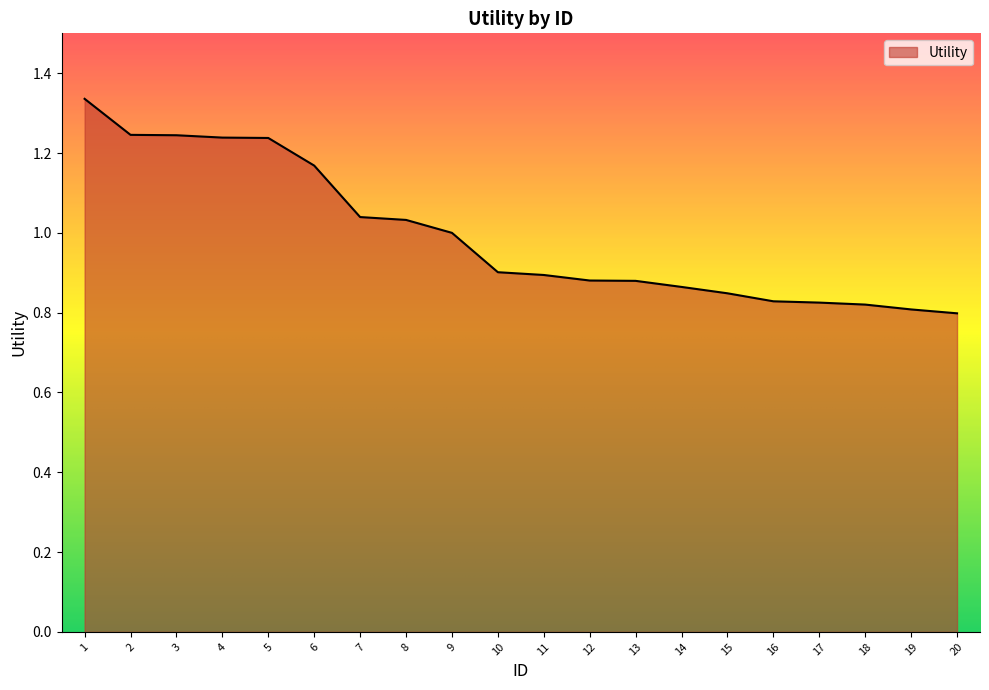

What is the sum of all values?

19.9